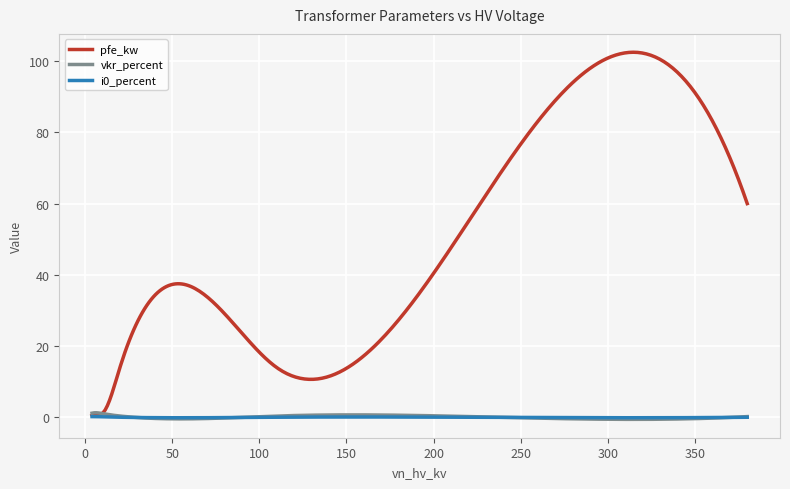

Which series has the largest range (max minus min)?

pfe_kw